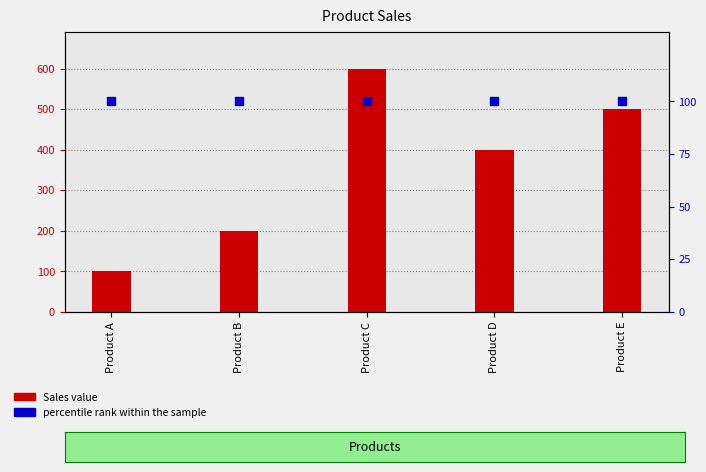

Which series reaches the minimum Y coordinate?

Sales